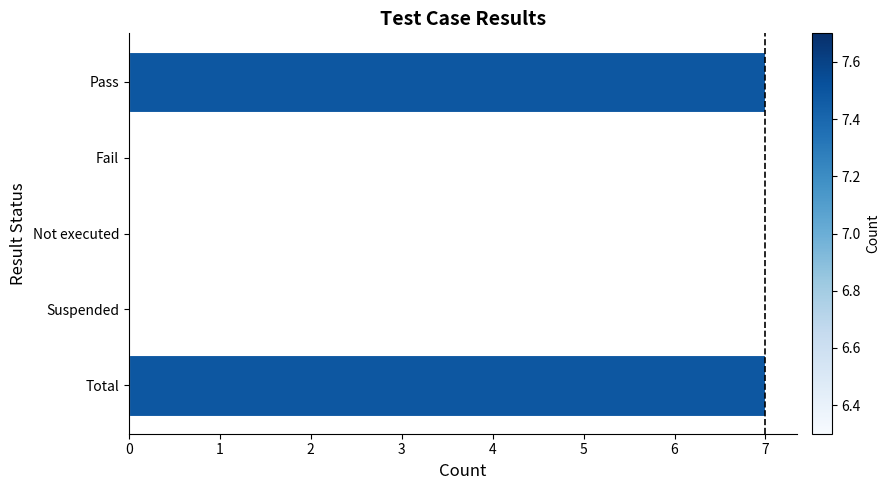

Reading top to bottom, extract all data points from this chart.

Pass=7	Fail=0	Not executed=0	Suspended=0	Total=7